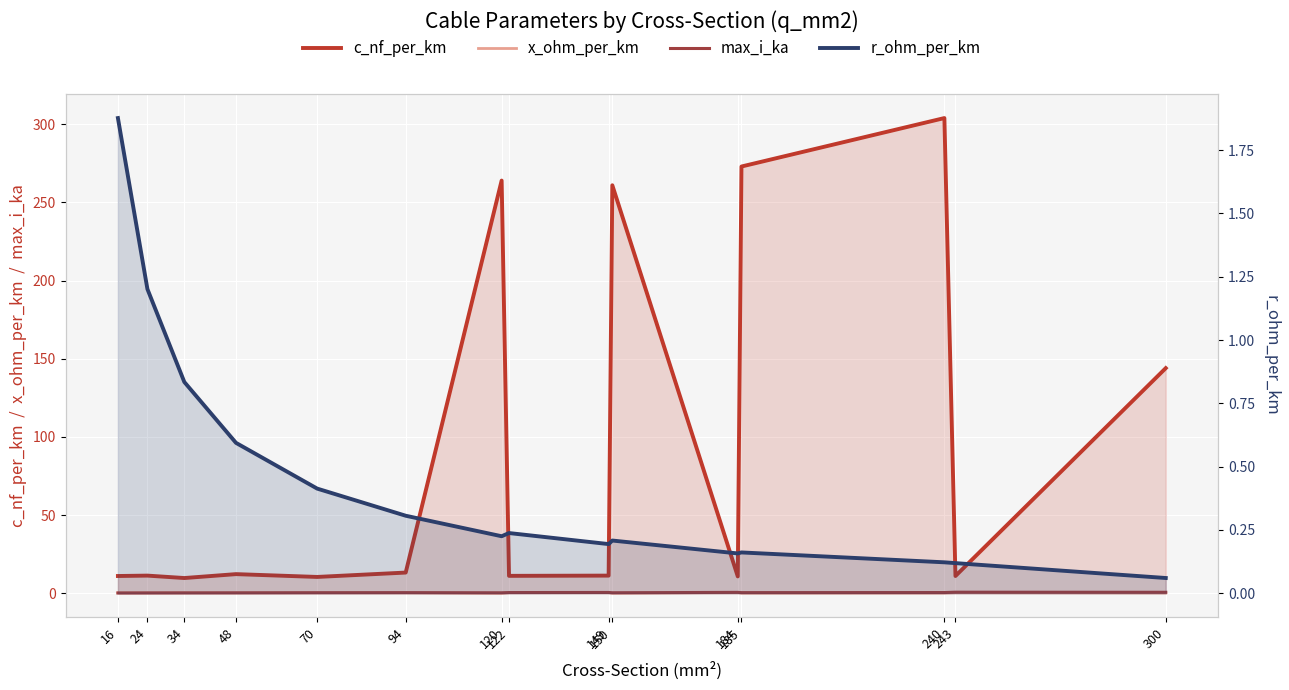

Rank the series by their maximum value, from highest to lowest.

c_nf_per_km, r_ohm_per_km, max_i_ka, x_ohm_per_km